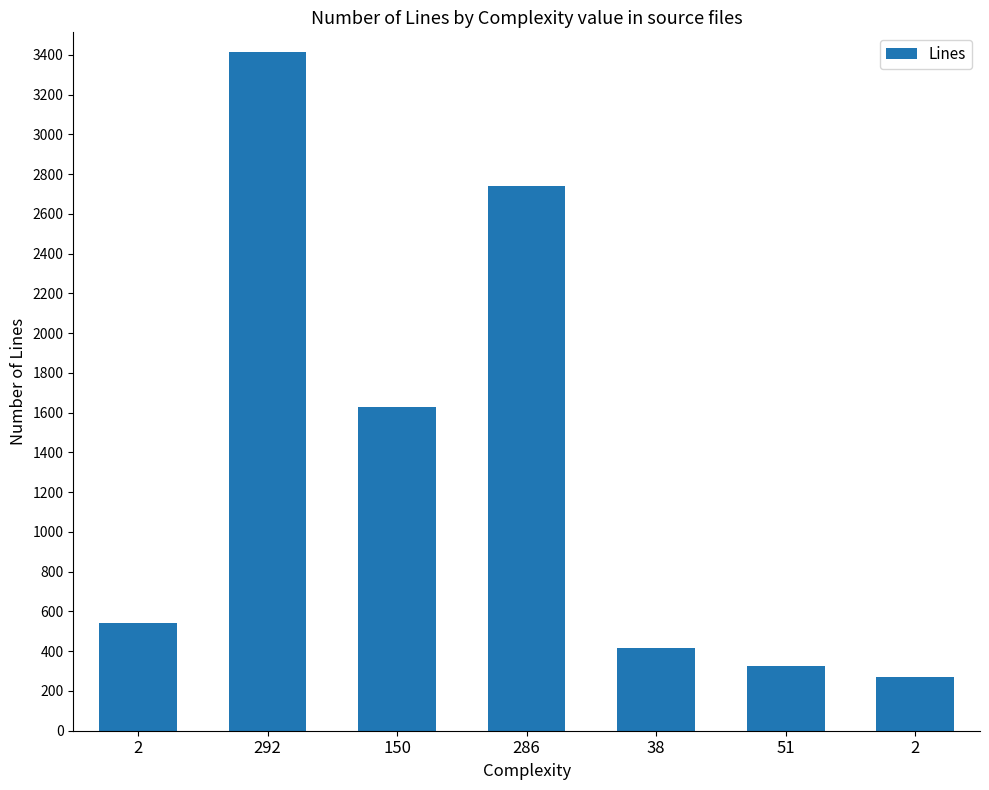

What is the label of the 1st bar from the left?

2